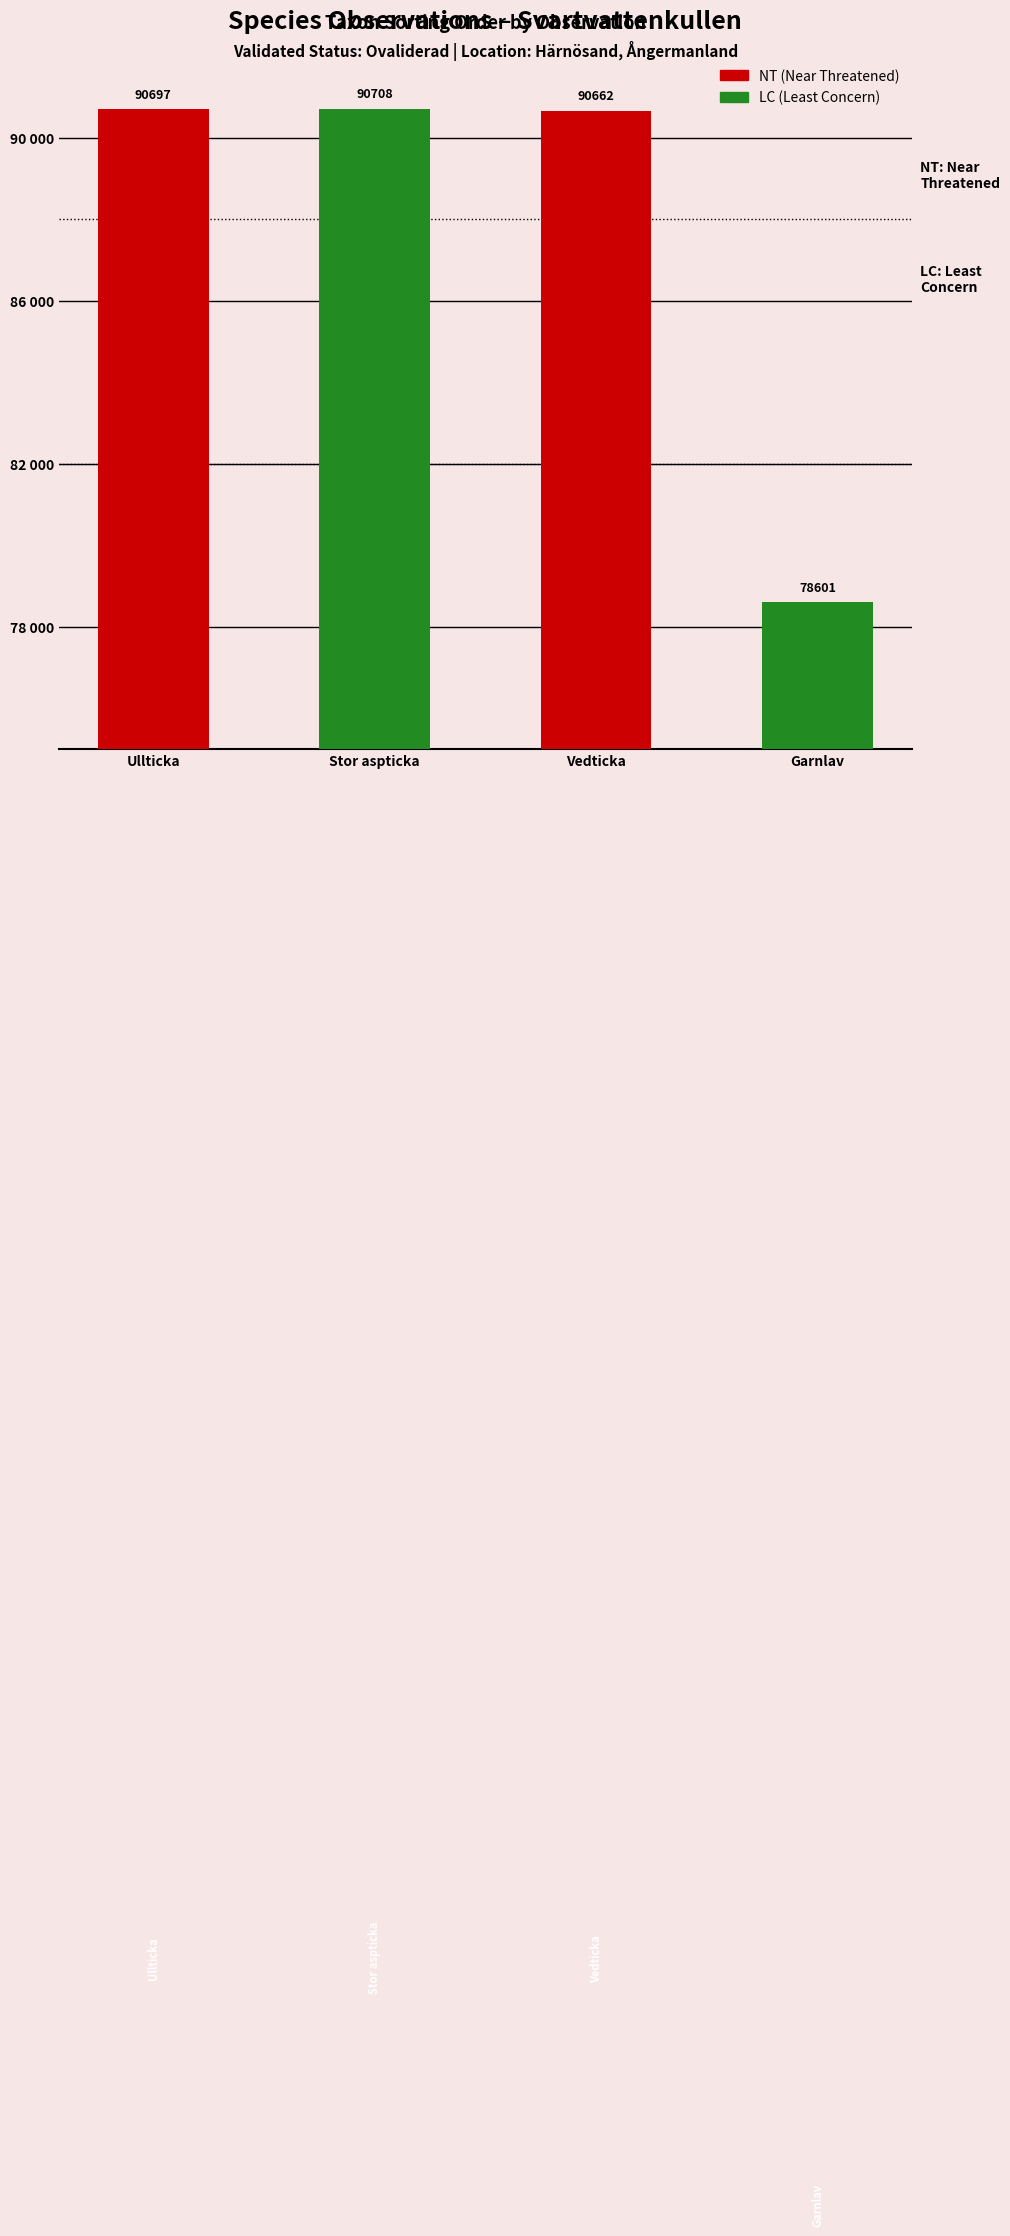

List the labels in order of value, smallest first.

Garnlav, Vedticka, Ullticka, Stor aspticka